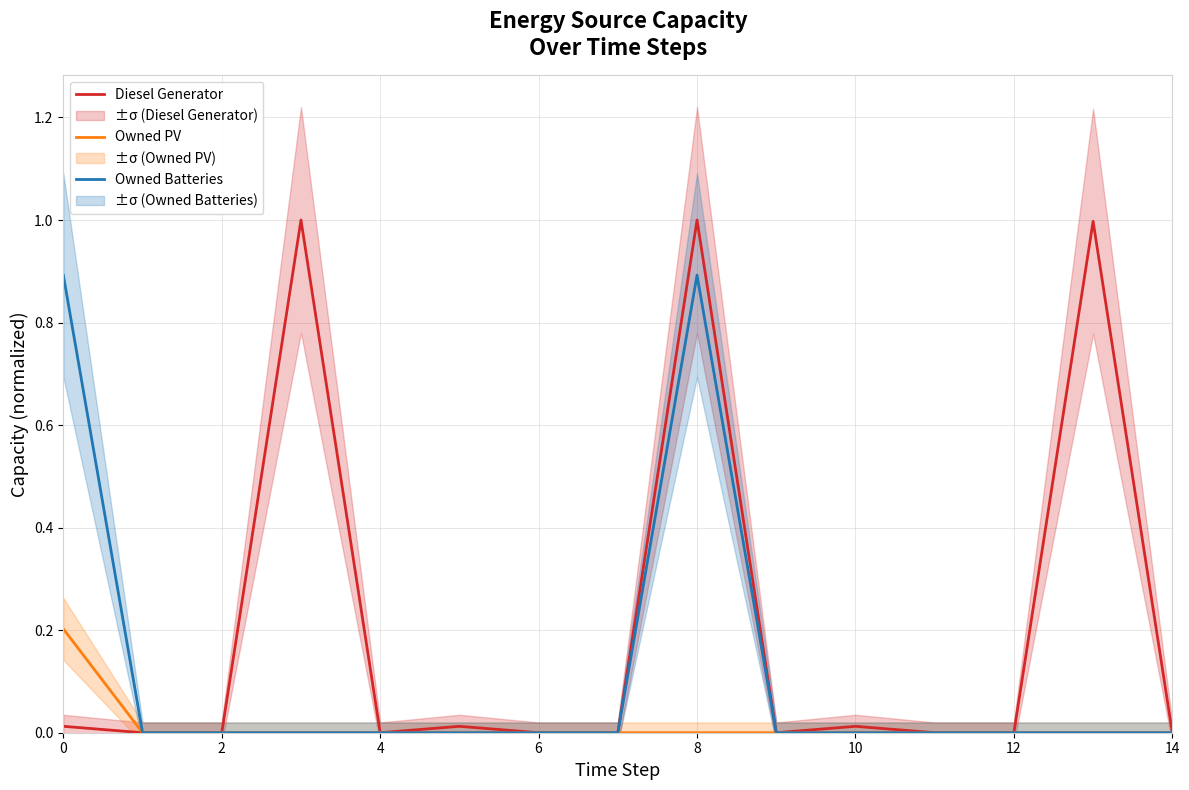

Which series has the largest total across all categories?

Diesel Generator